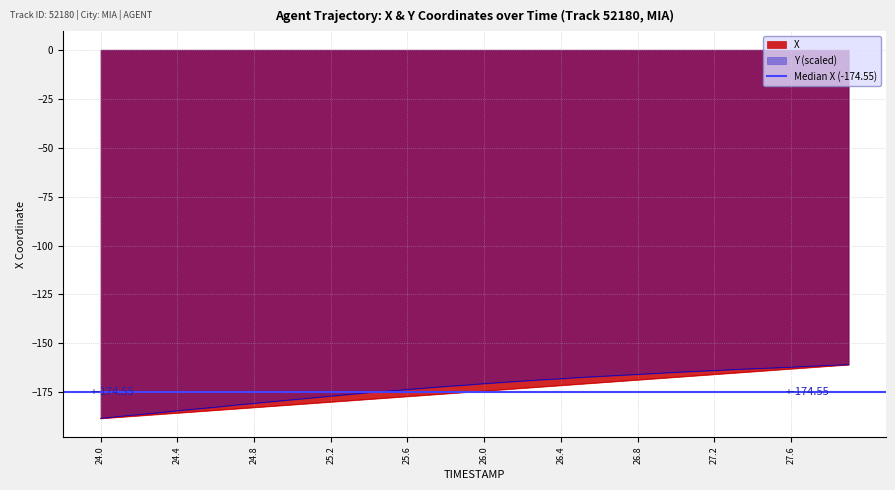

The Y (scaled) series shows -162.1 at 27.6. True or false?

True